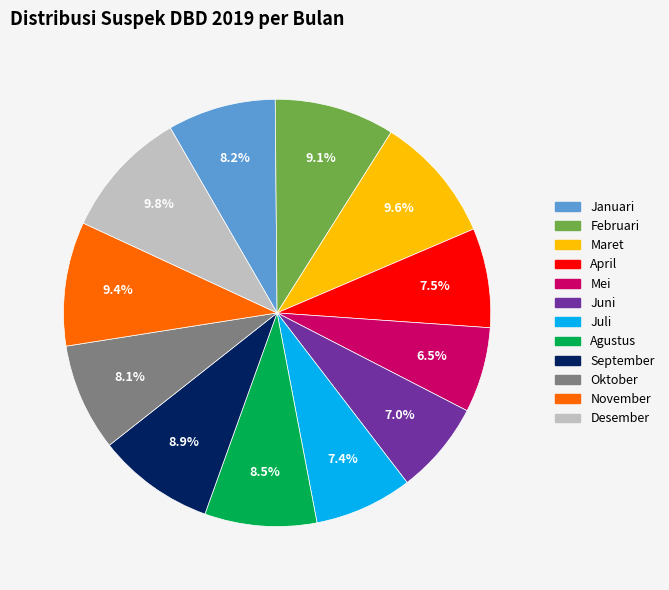

Is the sum of April and November greater than half?

No